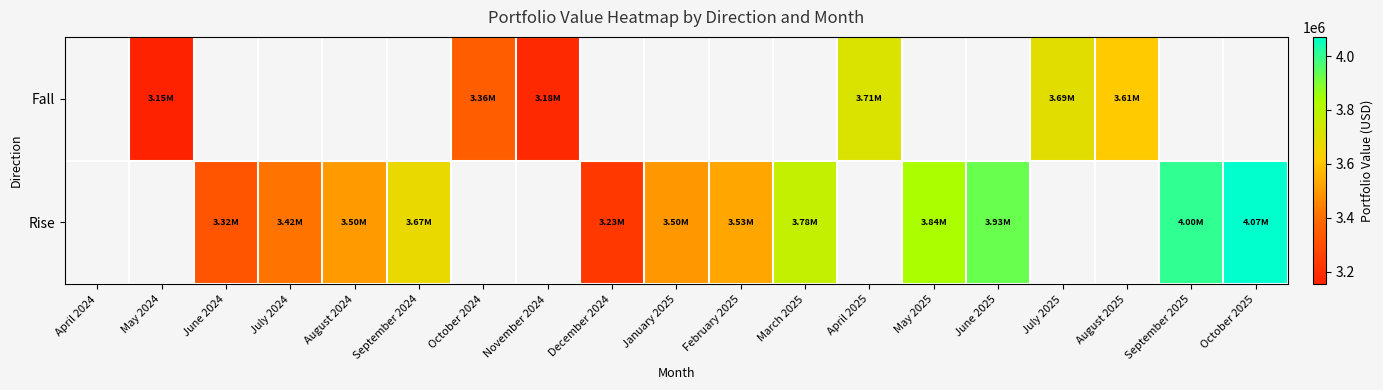

List the series in order of their overall mean, lowest first.

Fall, Rise